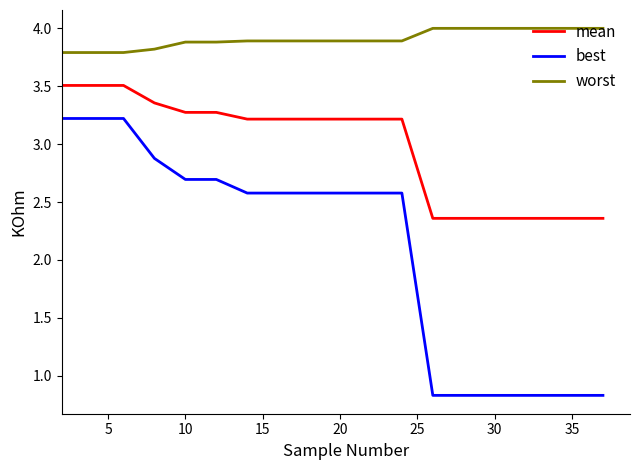

What is the minimum value for worst?

3.8